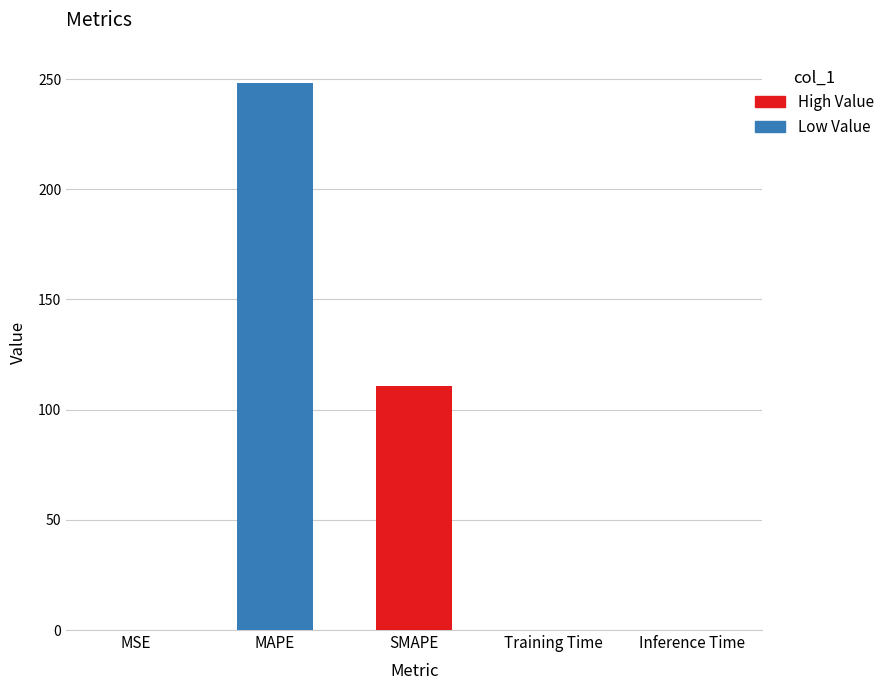

Between SMAPE and Inference Time, which is larger?

SMAPE